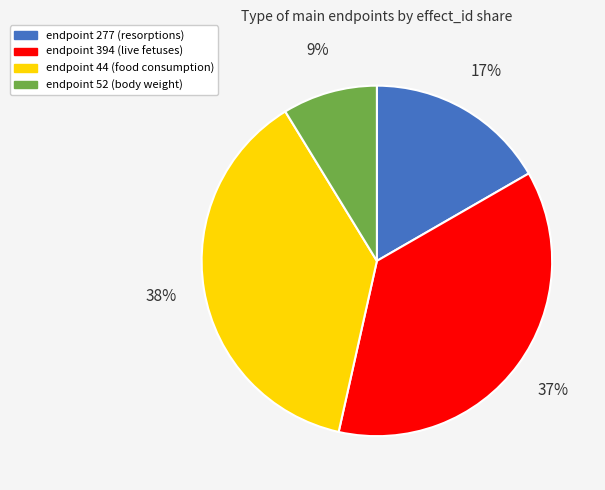

To the nearest percent, what is the difference between the endpoint 52 (body weight) and endpoint 44 (food consumption) slice percentages?

29%